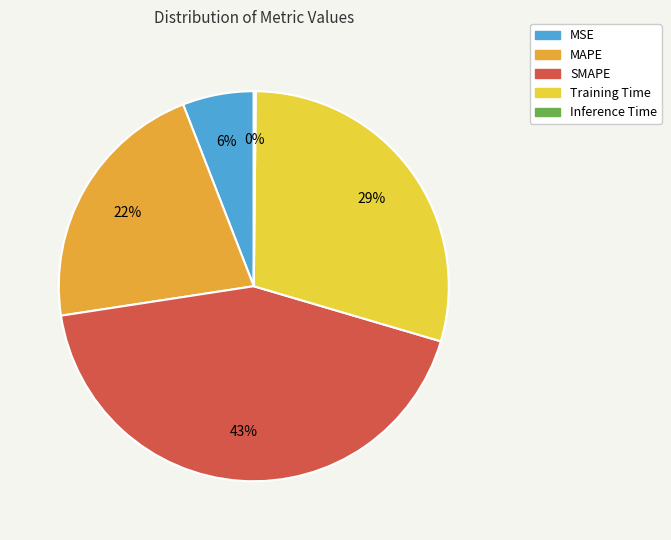

What is the ratio of the value at MSE to the value at MAPE?

0.3